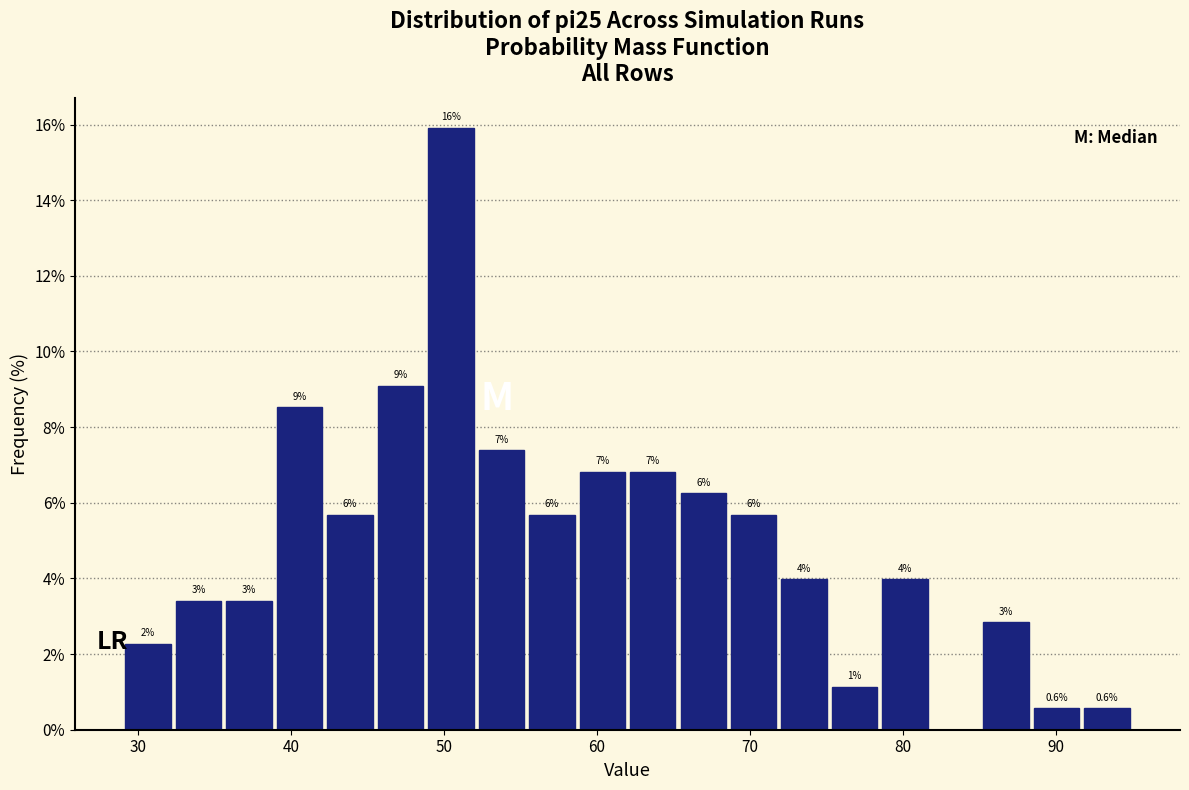

Read against the x-axis, roughly where is the centre of the tallest bar?

50